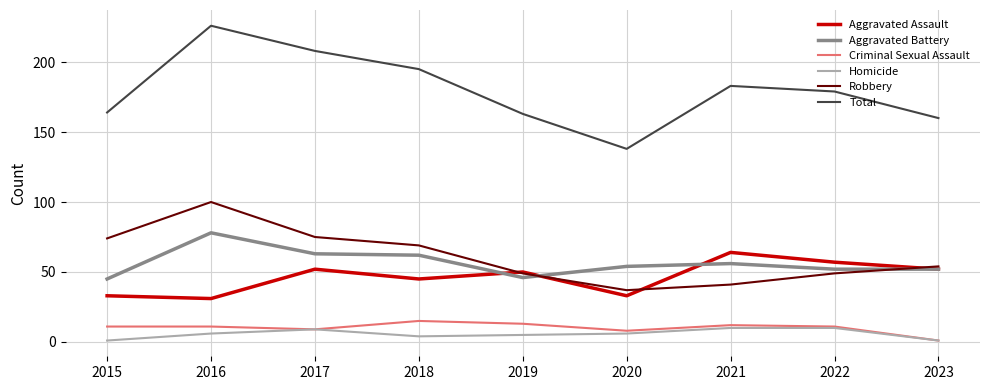

Is this an area chart (filled region under the line)?

No